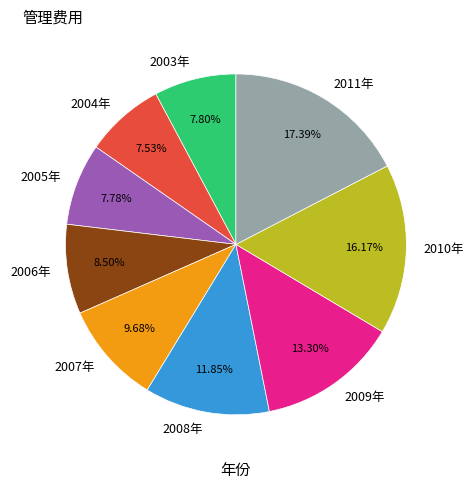

Does any single category account for the majority?

No